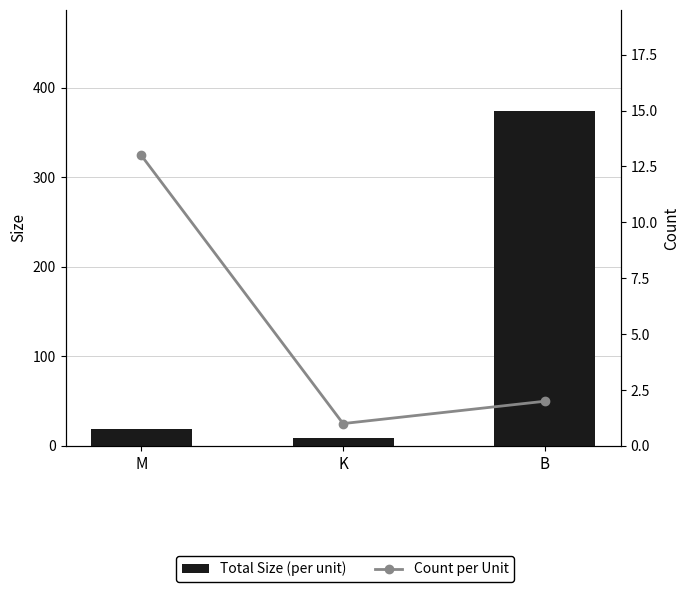

Reading left to right, extract all data points from this chart.

Total Size (per unit): M=19.1	K=8.8	B=374.5
Count per Unit: M=13.0	K=1.0	B=2.0